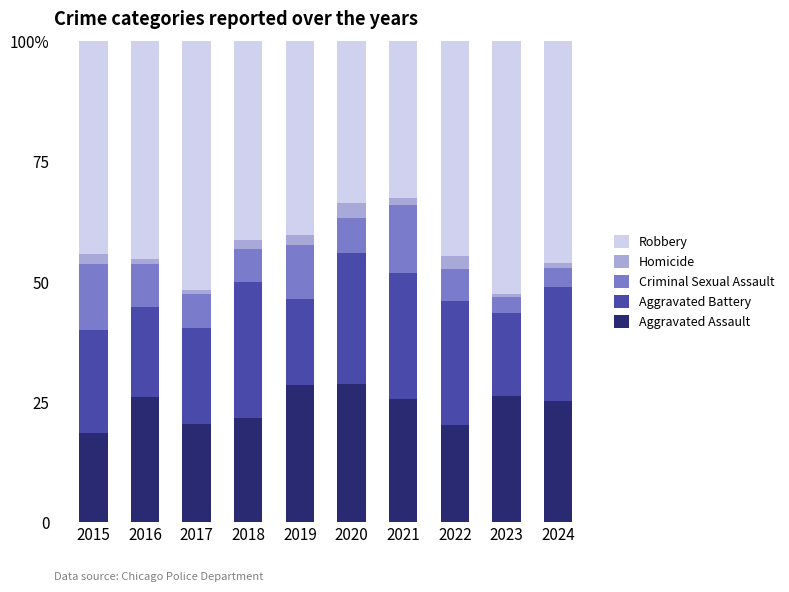

Are the bars grouped side by side (vs. stacked)?

No